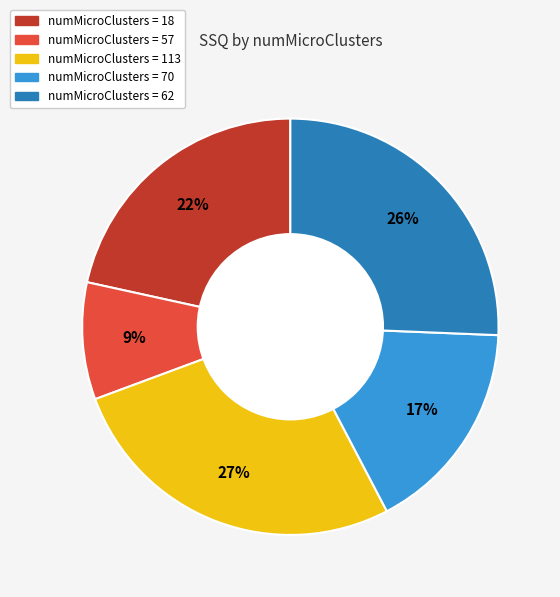

Does any single category account for the majority?

No